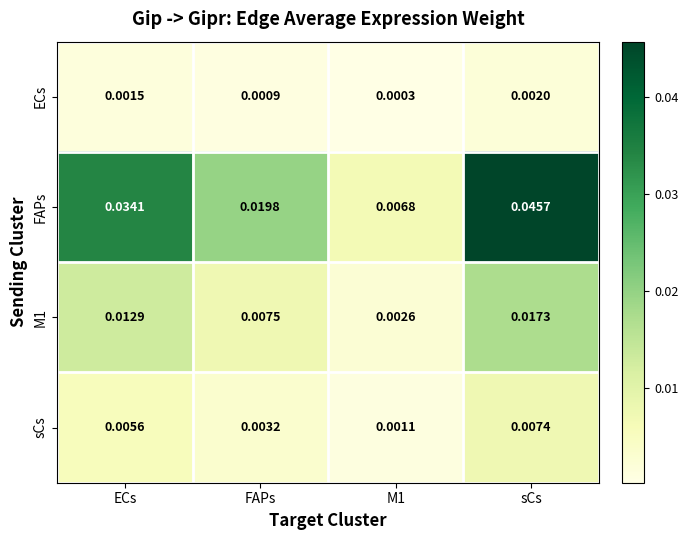

At which category is the sum across all series the highest?

sCs